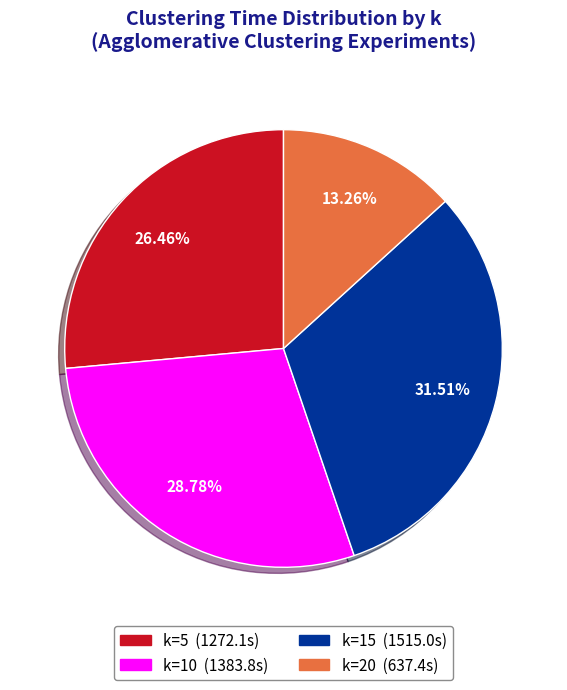

Does any single category account for the majority?

No